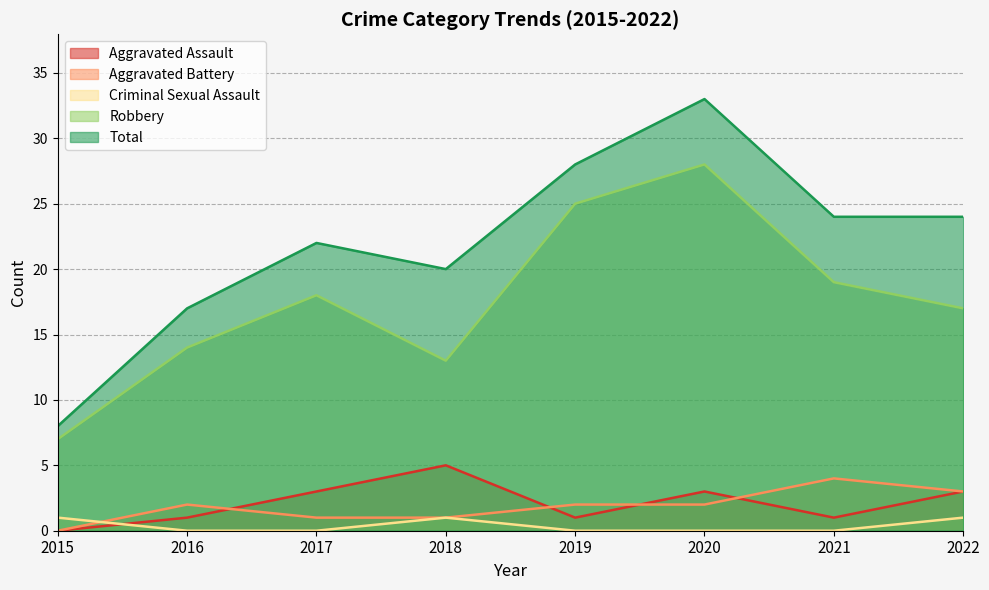

The value of Robbery at 2016 is 3. True or false?

False